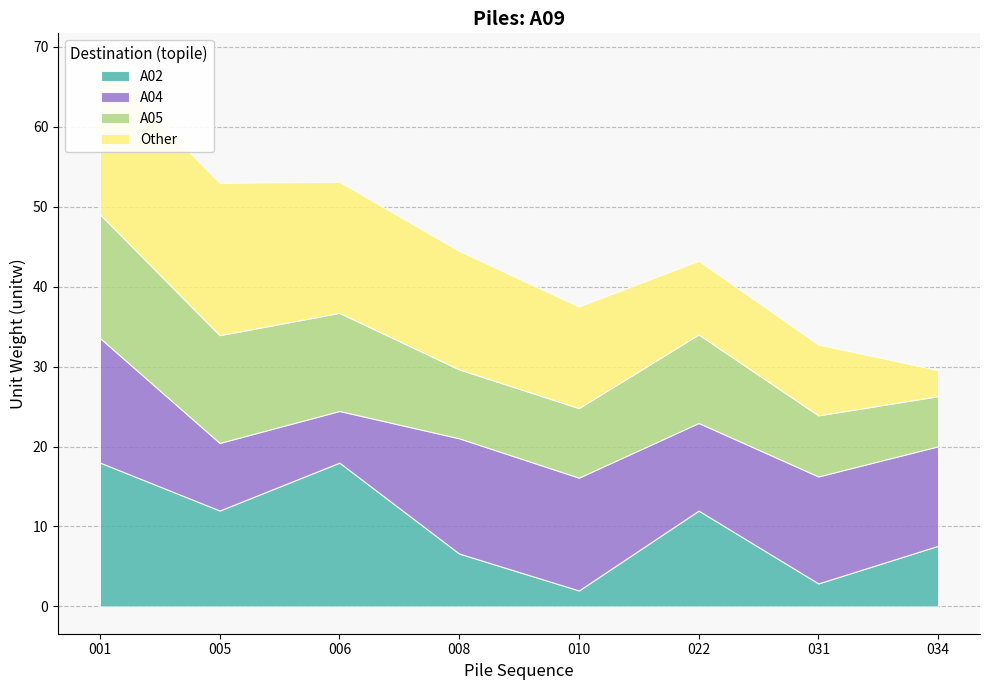

True or false: A04 and A02 intersect in this chart.

True